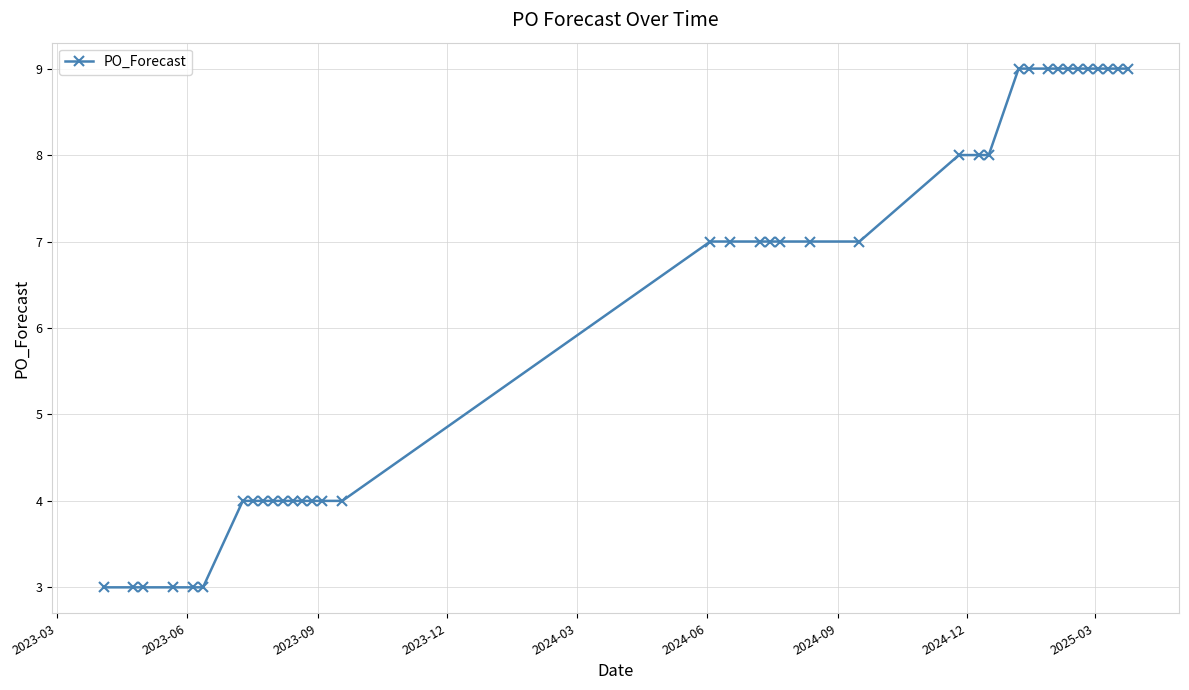

What is the sum of all values?

230